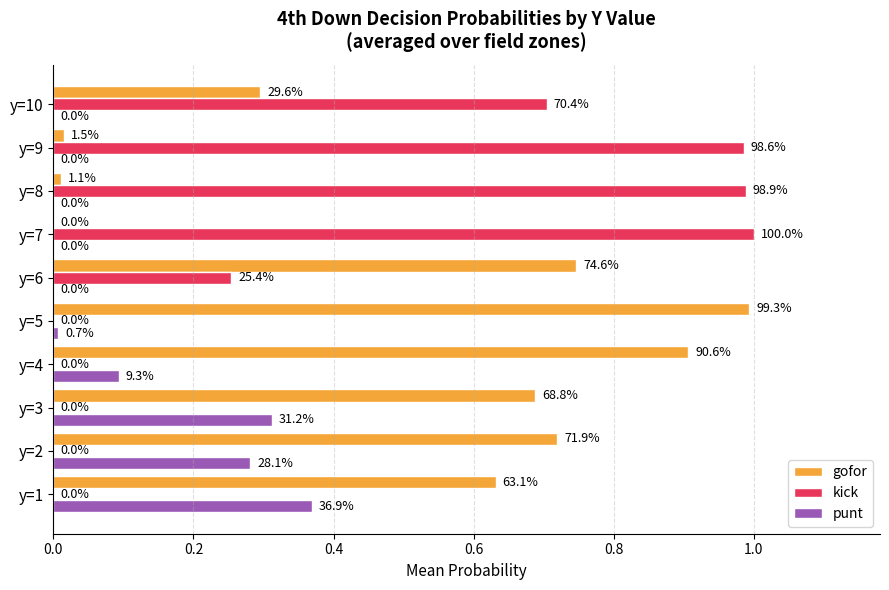

What is the difference between the maximum and minimum values in the punt series?

0.4